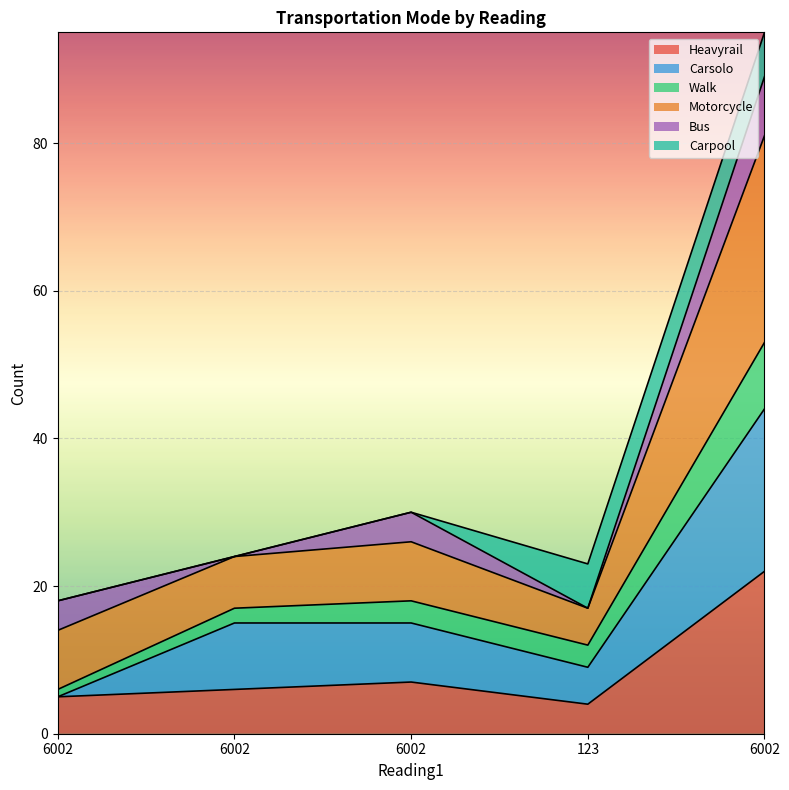

Between 6002 and 123, which is larger?

6002